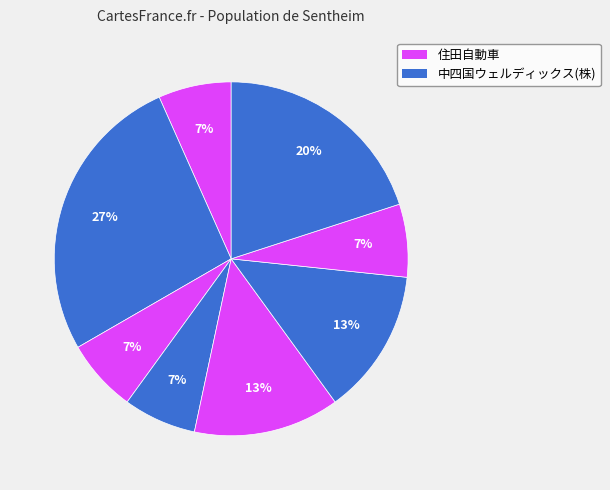

How many segments does this pie chart have?

8